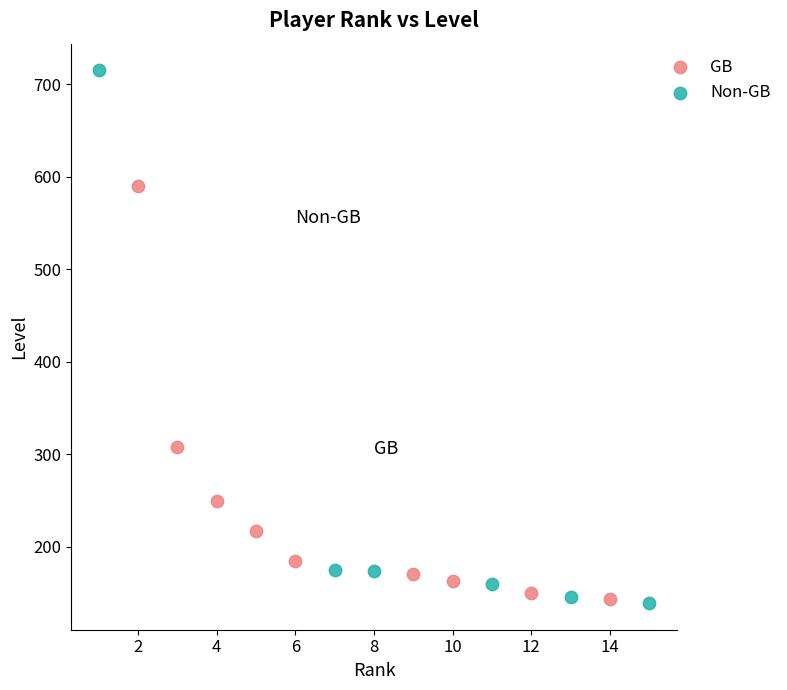

Which series has the largest Y range (max minus min)?

Non-GB